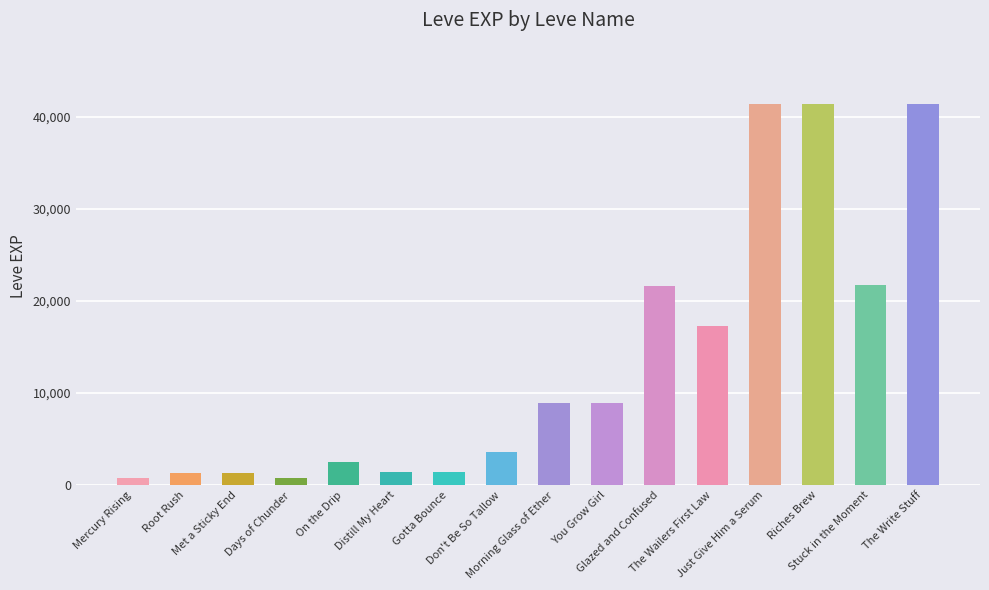

How many data points does each series have?

16